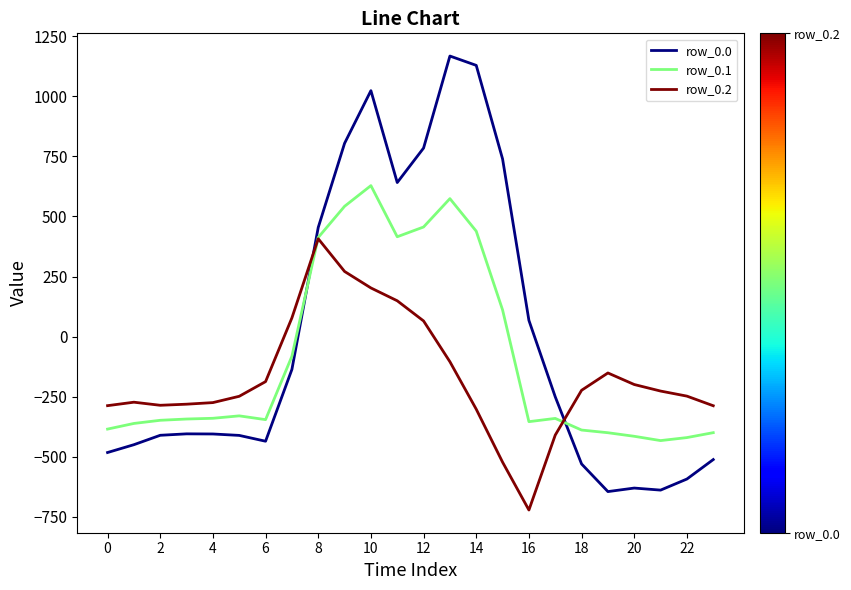

Which series has the largest range (max minus min)?

row_0.0